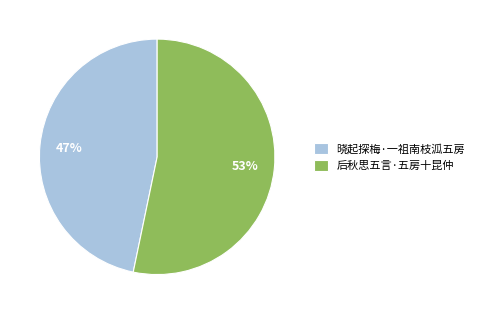

To the nearest percent, what percentage of the pie is 后秋思五言·五房十昆仲?

53%